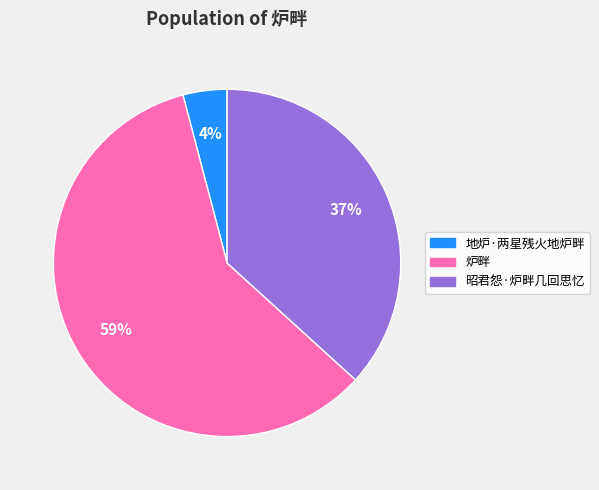

To the nearest percent, what is the combined percentage of 昭君怨·炉畔几回思忆 and 炉畔?

96%